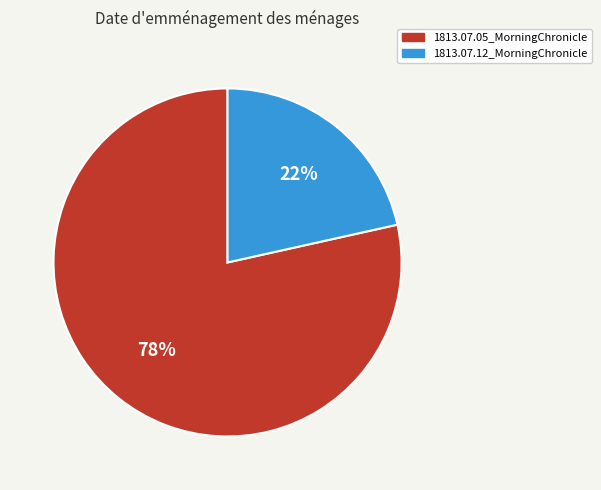

Do 1813.07.05_MorningChronicle and 1813.07.12_MorningChronicle together represent more than half of the pie?

Yes